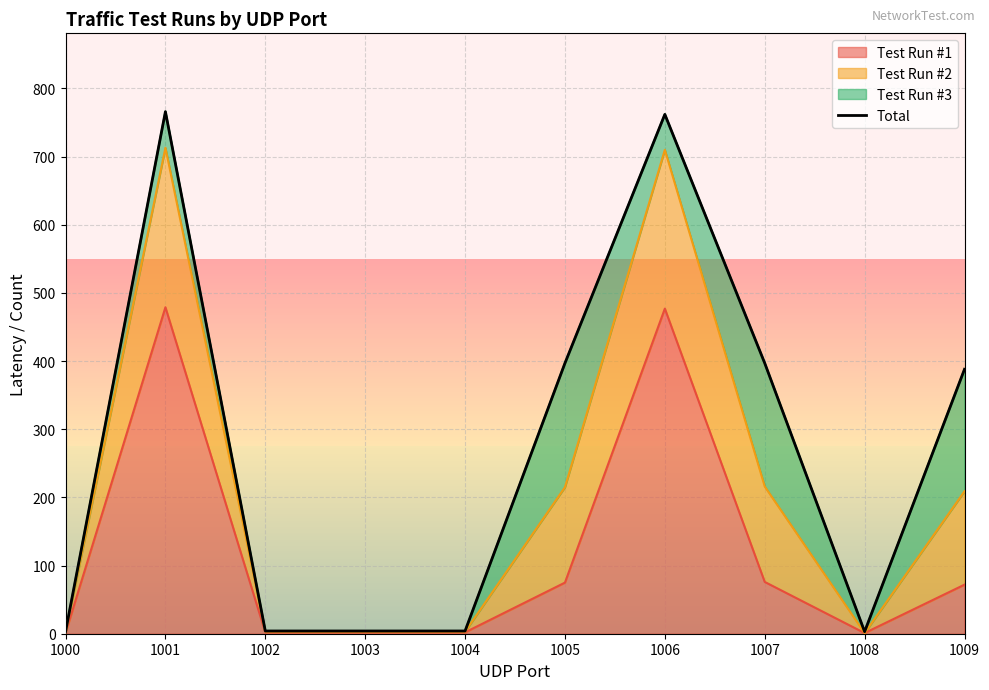

Does the chart display data point markers on the line(s)?

No